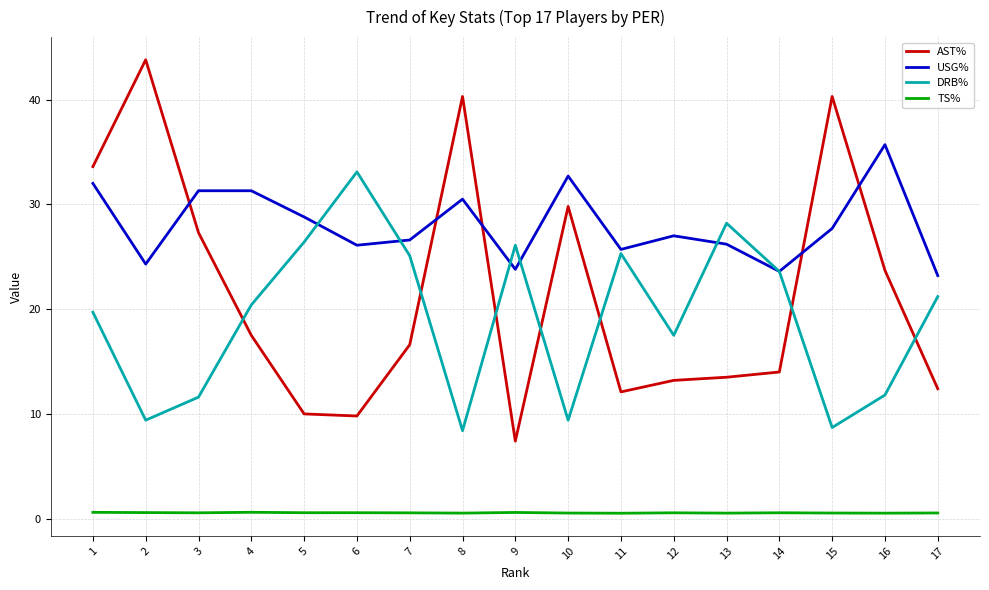

The value of AST% at 12 is 5.9. True or false?

False